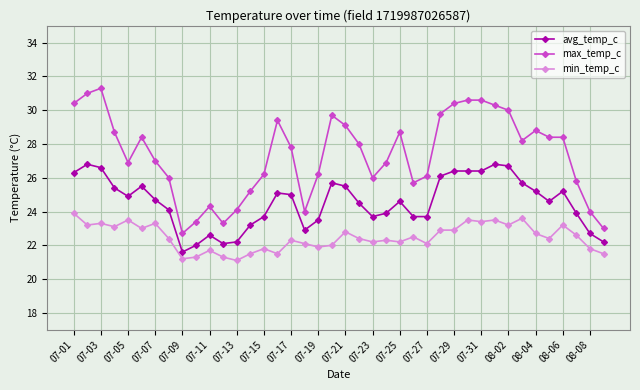

What is the value of the avg_temp_c point at the 17th from the left?

25.0